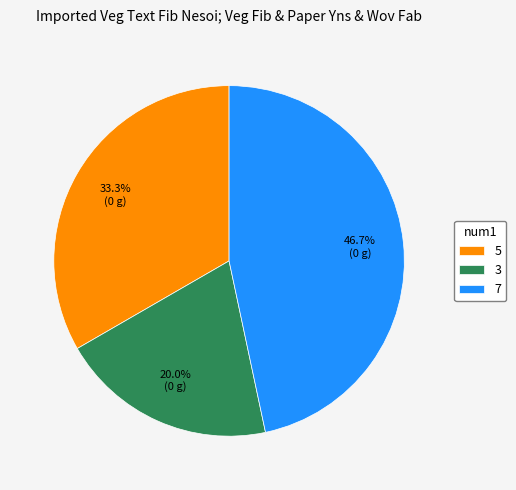

To the nearest percent, what percentage of the pie is 5?

33%